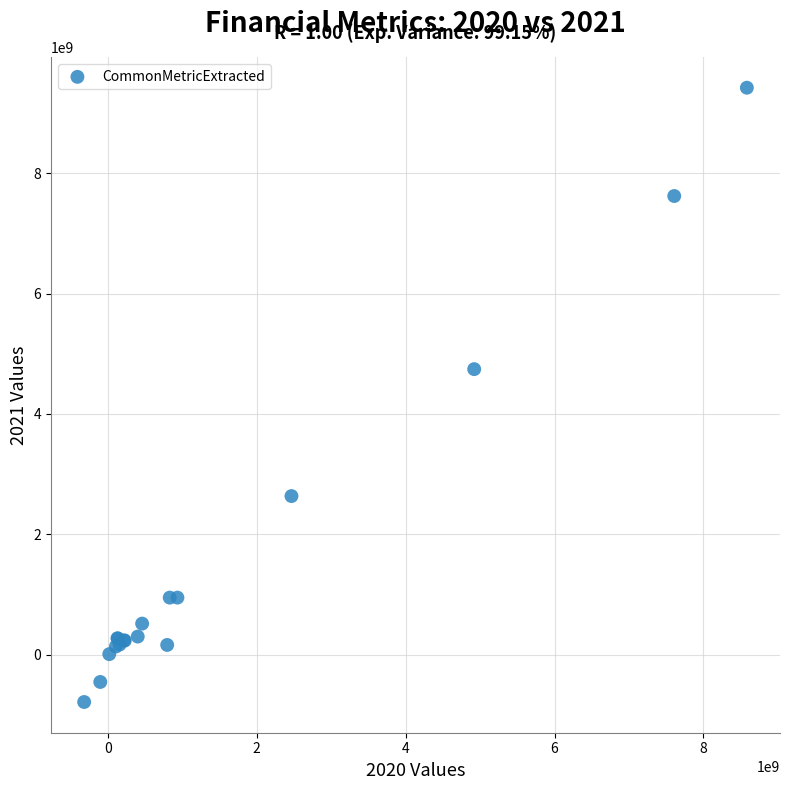

What Y value in the scatter plot is closest to 4318032000?

4745464000